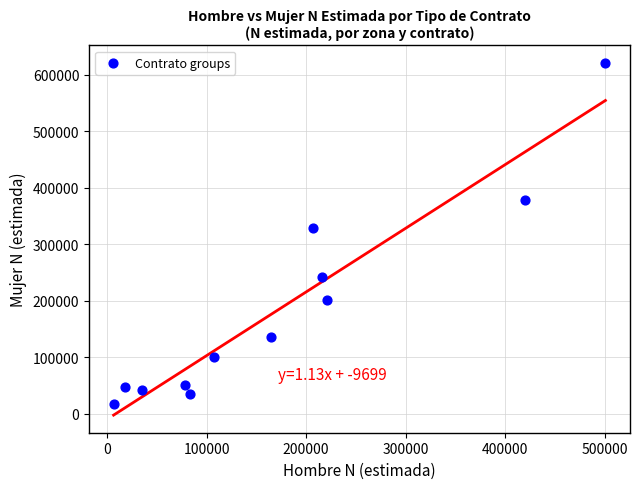

What Y value in the scatter plot is closest to 319499?

327952